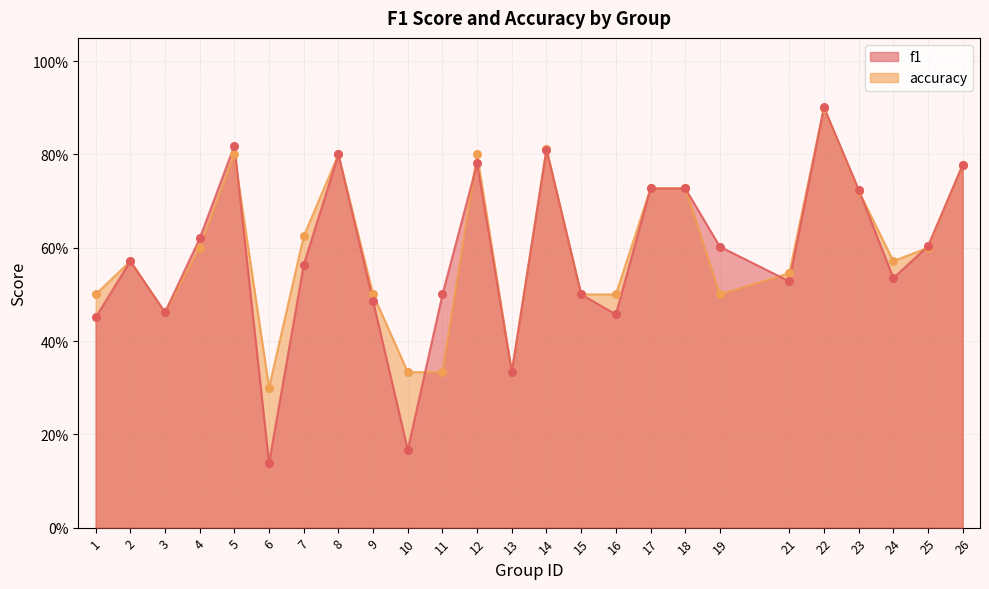

Which series reaches the minimum Y coordinate?

f1